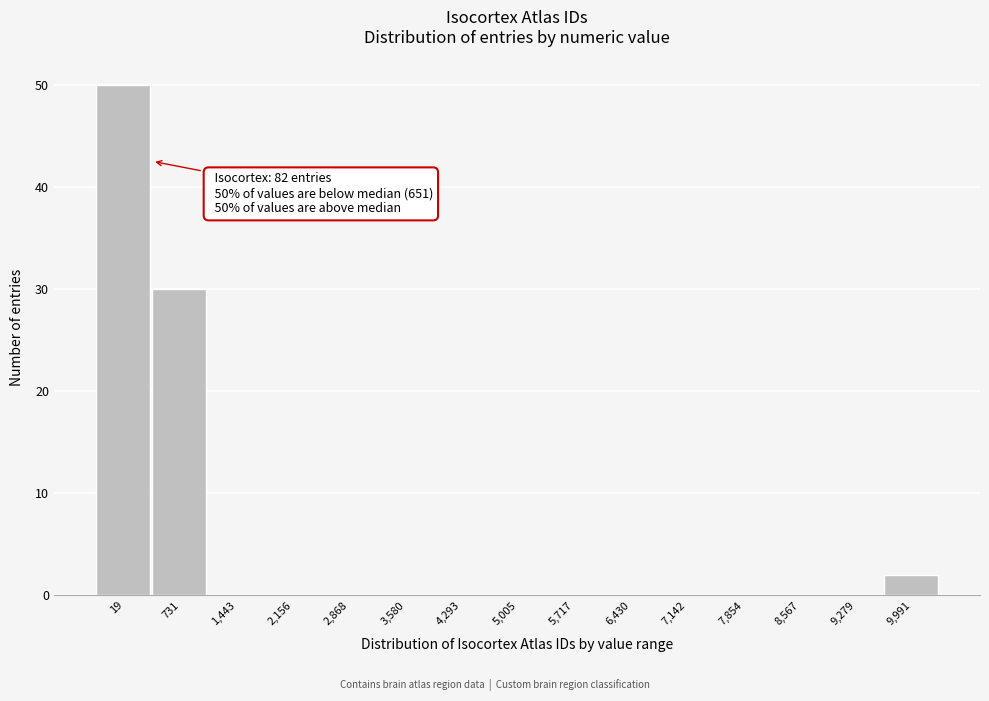

Reading left to right, transcribe all the data shown in this chart.

19=50	731=30	1,443=0	2,156=0	2,868=0	3,580=0	4,293=0	5,005=0	5,717=0	6,430=0	7,142=0	7,854=0	8,567=0	9,279=0	9,991=2